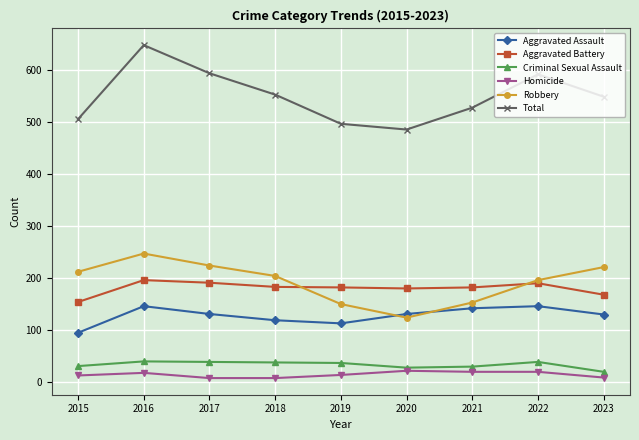

What is the spread (max minus min) of values at 2018?

544